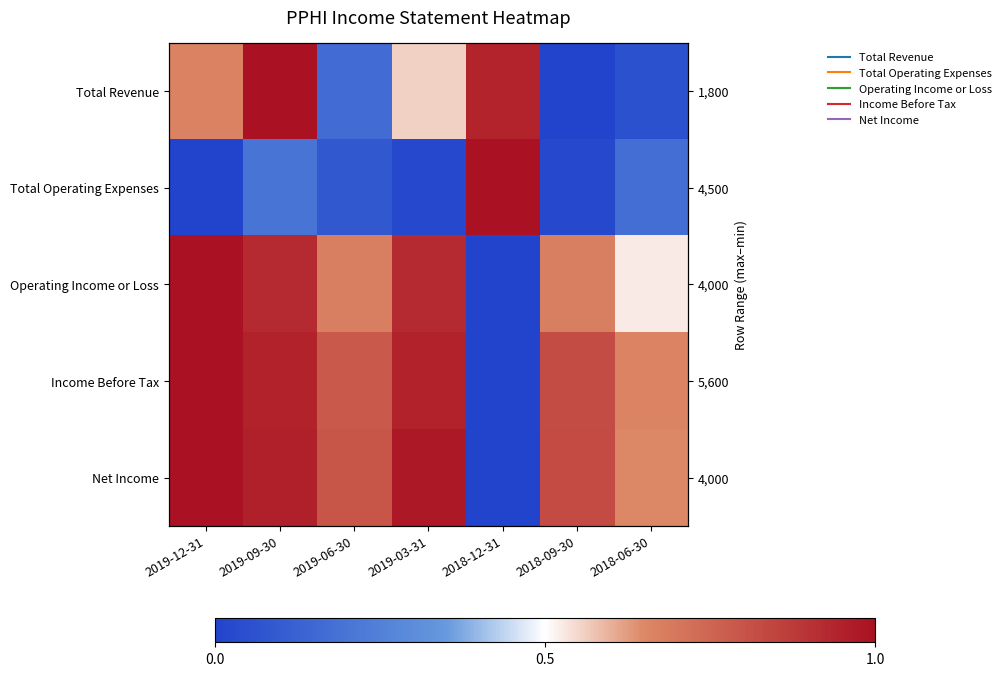

What is the average value of the Total Revenue series?

0.5